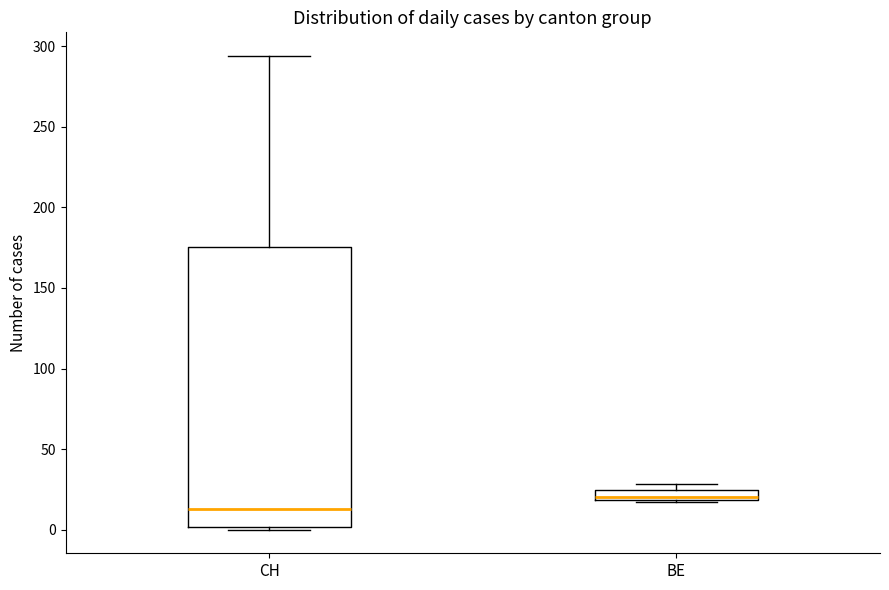

Where does the median line of the box for CH sit on the y-axis? The values are not printed on the chart, so give them approximately, as read against the axis.

15